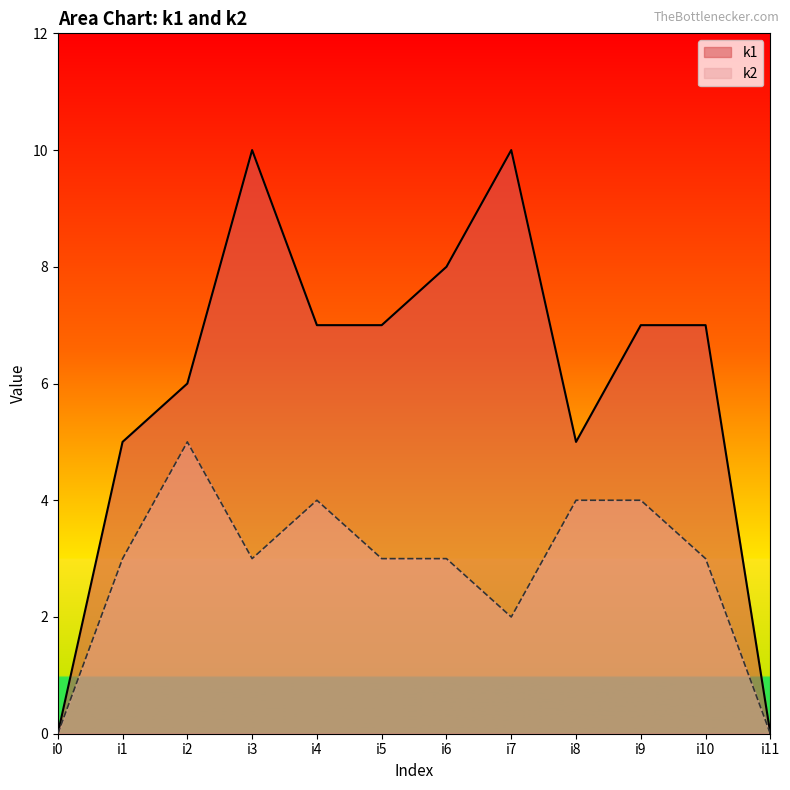

What is the difference between the second highest and minimum values in the k1 series?

10